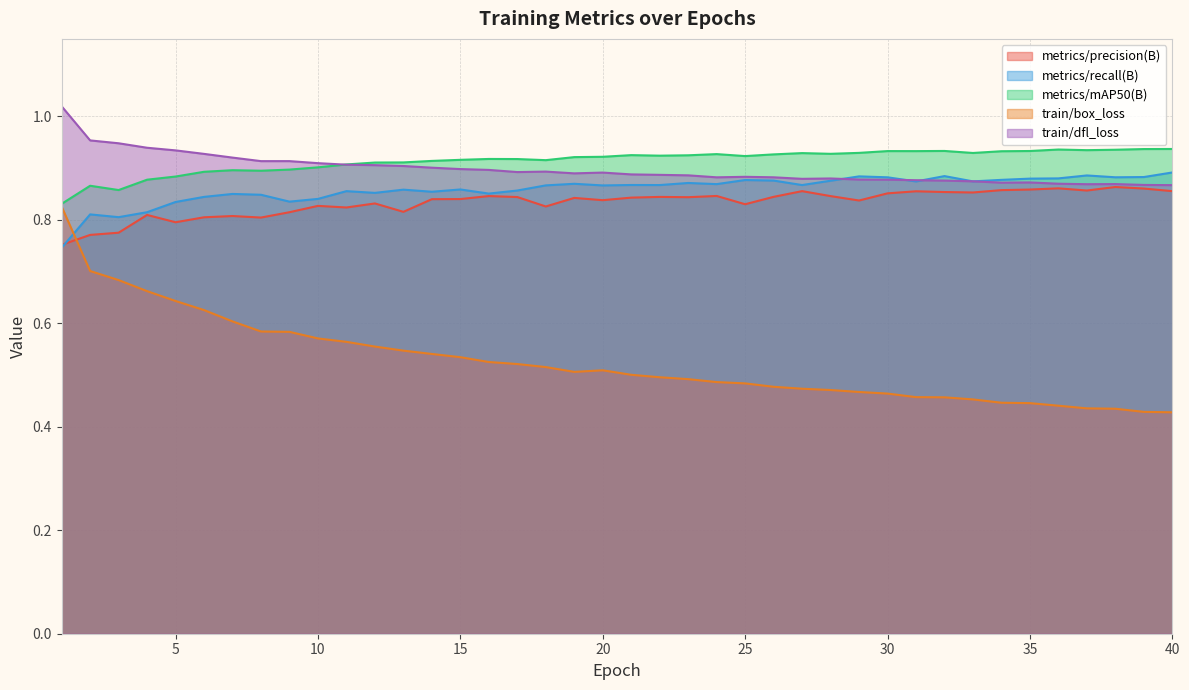

Reading right to left, transcribe all the data shown in this chart.

metrics/precision(B): 0.9	0.9	0.9	0.9	0.9	0.9	0.9	0.9	0.9	0.9	0.9	0.8	0.8	0.9	0.8	0.8	0.8	0.8	0.8	0.8	0.8	0.8	0.8	0.8	0.8	0.8	0.8	0.8	0.8	0.8	0.8	0.8	0.8	0.8	0.8	0.8	0.8	0.8	0.8	0.8
metrics/recall(B): 0.9	0.9	0.9	0.9	0.9	0.9	0.9	0.9	0.9	0.9	0.9	0.9	0.9	0.9	0.9	0.9	0.9	0.9	0.9	0.9	0.9	0.9	0.9	0.9	0.9	0.9	0.9	0.9	0.9	0.9	0.8	0.8	0.8	0.9	0.8	0.8	0.8	0.8	0.8	0.7
metrics/mAP50(B): 0.9	0.9	0.9	0.9	0.9	0.9	0.9	0.9	0.9	0.9	0.9	0.9	0.9	0.9	0.9	0.9	0.9	0.9	0.9	0.9	0.9	0.9	0.9	0.9	0.9	0.9	0.9	0.9	0.9	0.9	0.9	0.9	0.9	0.9	0.9	0.9	0.9	0.9	0.9	0.8
train/box_loss: 0.4	0.4	0.4	0.4	0.4	0.4	0.4	0.5	0.5	0.5	0.5	0.5	0.5	0.5	0.5	0.5	0.5	0.5	0.5	0.5	0.5	0.5	0.5	0.5	0.5	0.5	0.5	0.5	0.6	0.6	0.6	0.6	0.6	0.6	0.6	0.6	0.7	0.7	0.7	0.8
train/dfl_loss: 0.9	0.9	0.9	0.9	0.9	0.9	0.9	0.9	0.9	0.9	0.9	0.9	0.9	0.9	0.9	0.9	0.9	0.9	0.9	0.9	0.9	0.9	0.9	0.9	0.9	0.9	0.9	0.9	0.9	0.9	0.9	0.9	0.9	0.9	0.9	0.9	0.9	0.9	1.0	1.0